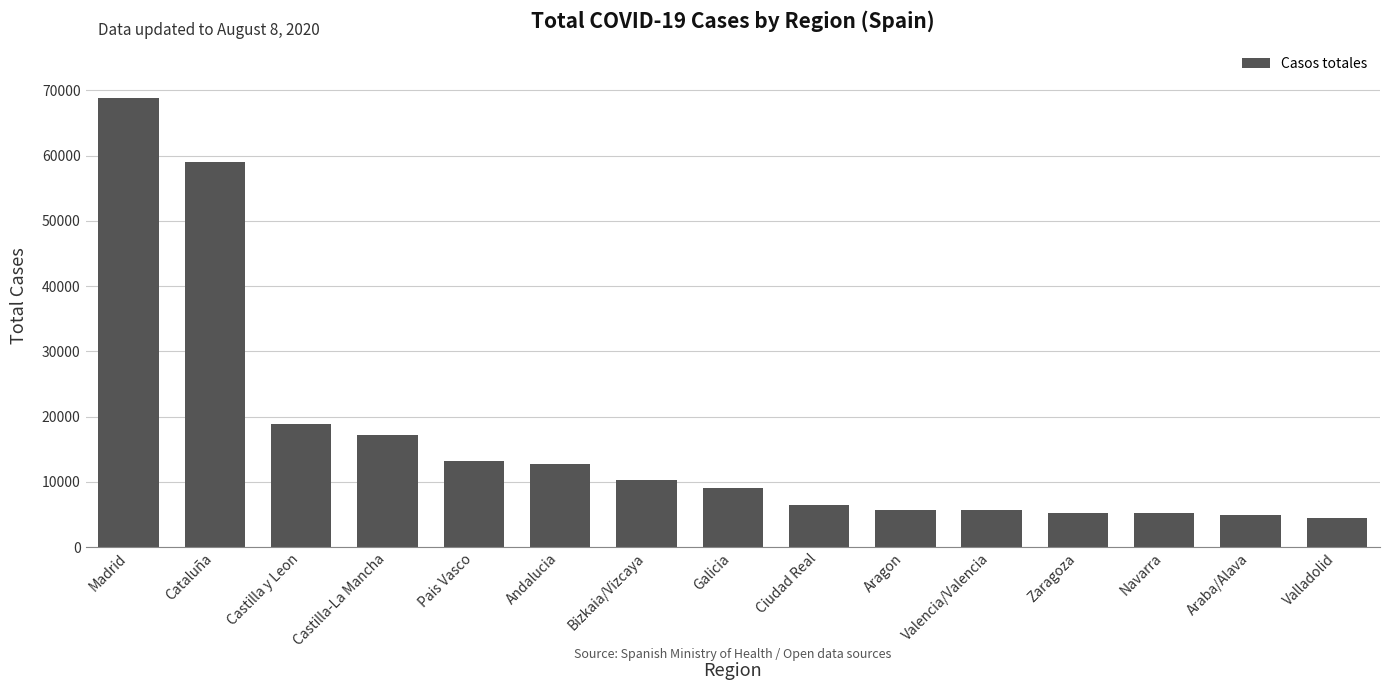

How many values are below 9041?

7